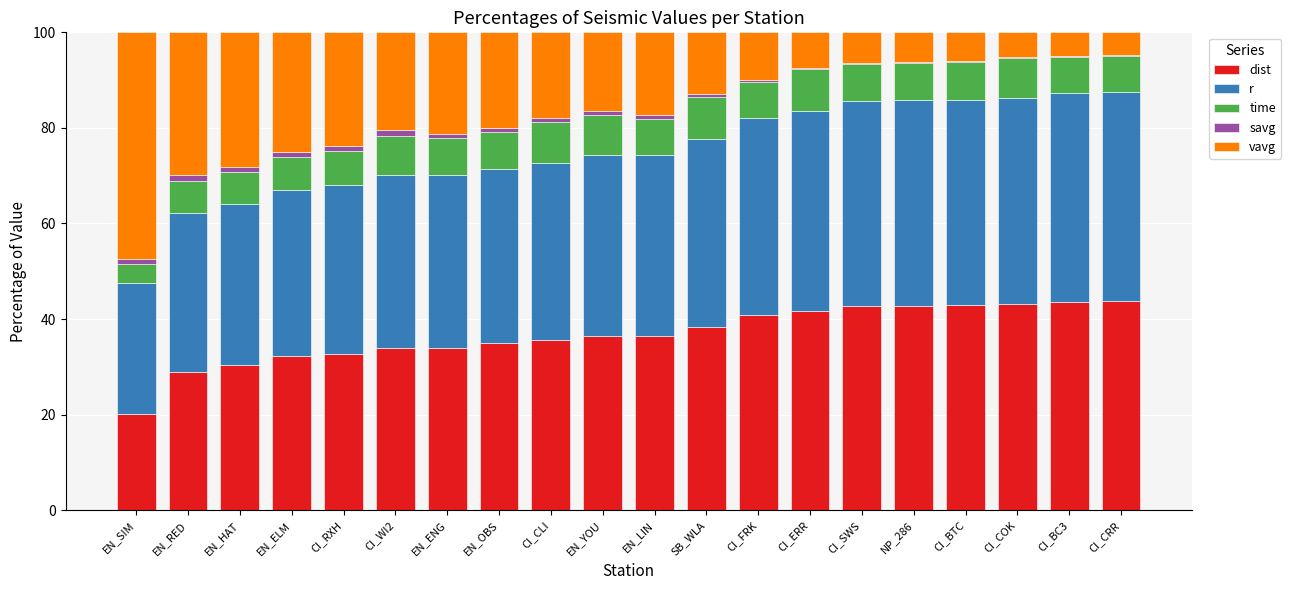

What are all the series names shown in the legend?

dist, r, time, savg, vavg